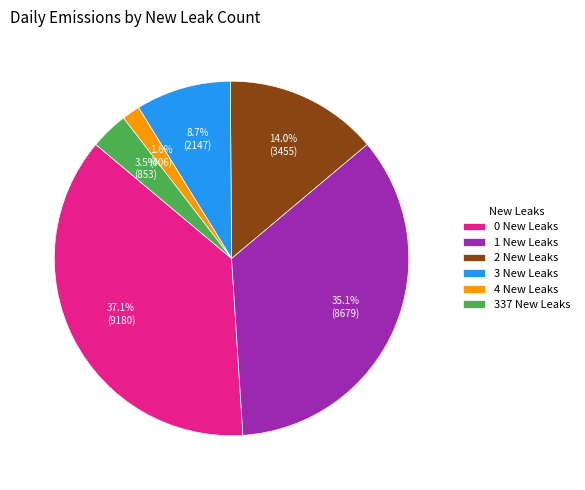

Do 2 New Leaks and 3 New Leaks together represent more than half of the pie?

No